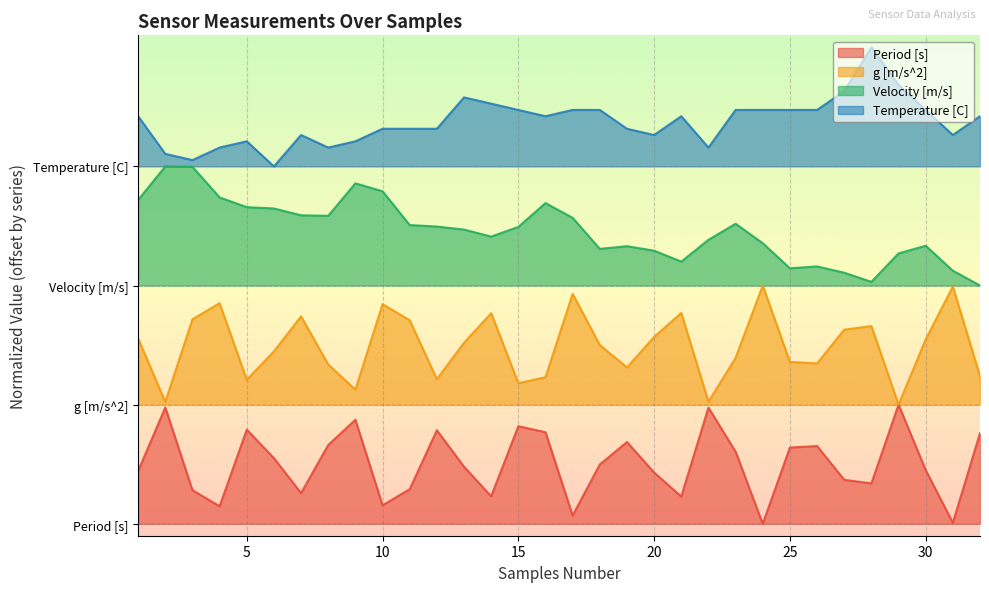

How many interior local valleys does the Period [s] series have?

9